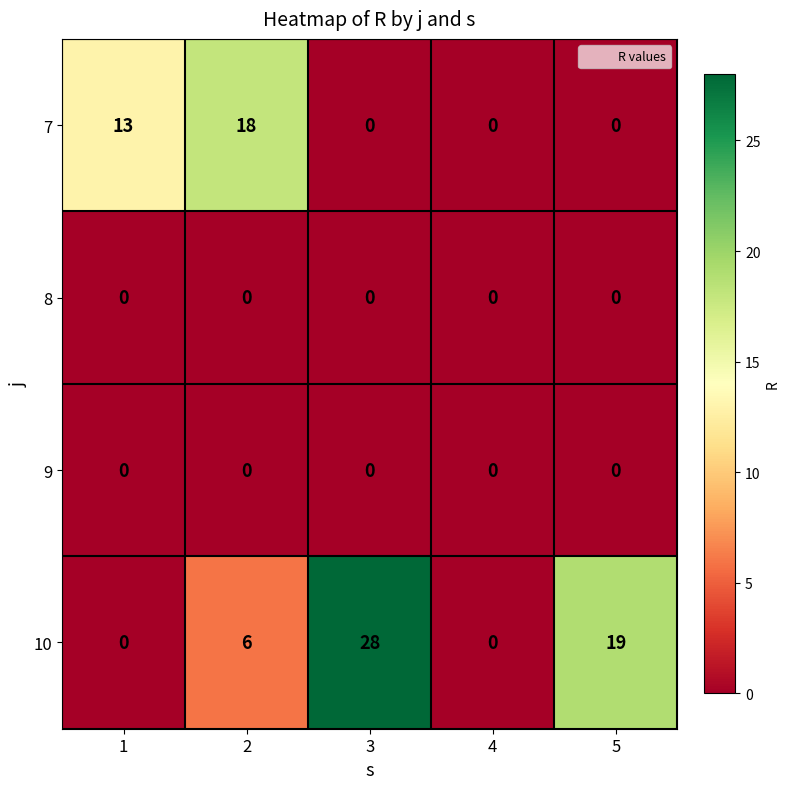

Reading right to left, what are all the values shown in this chart?

7: 0	0	0	18	13
8: 0	0	0	0	0
9: 0	0	0	0	0
10: 19	0	28	6	0